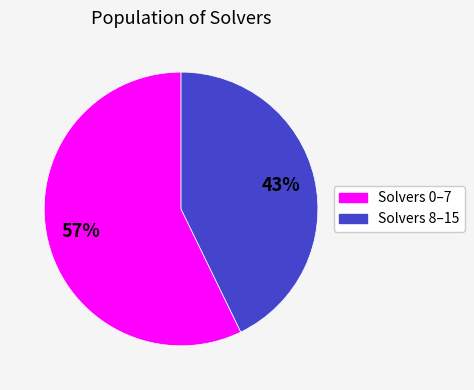

To the nearest percent, what is the average slice percentage?

50%